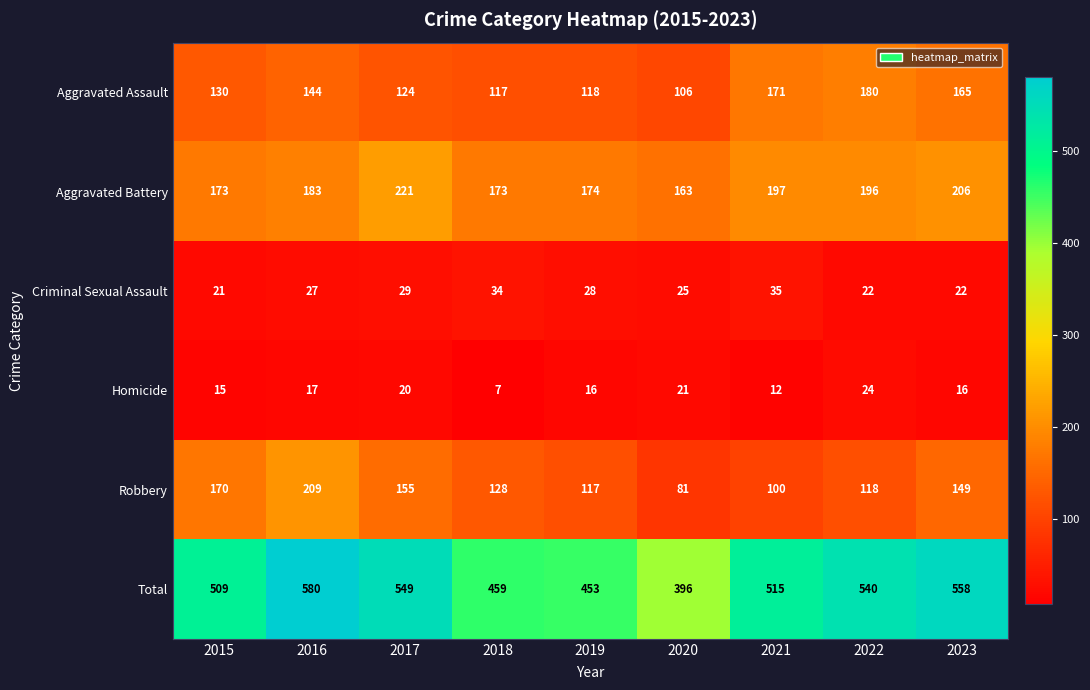

How many data points does each series have?

9